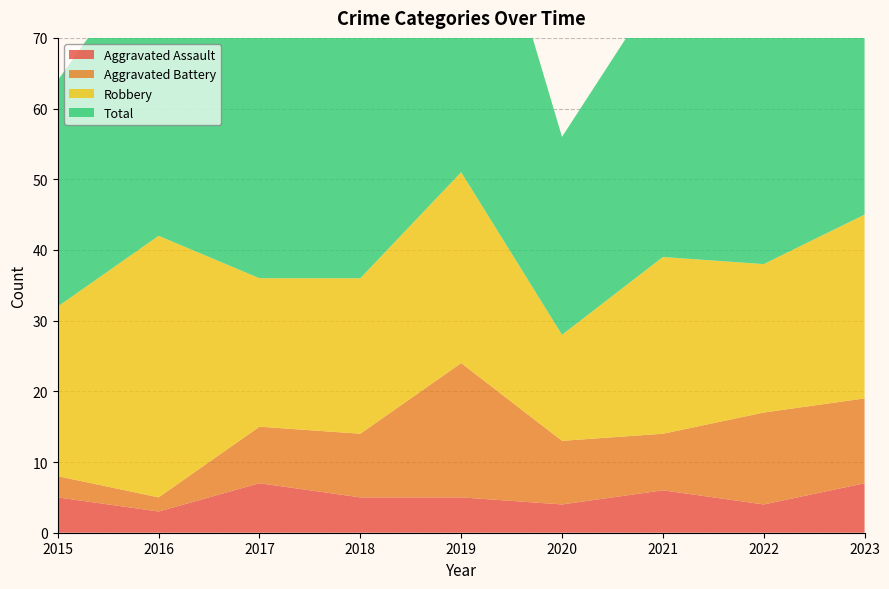

Reading right to left, list all the values displayed in this chart.

Aggravated Assault: 7	4	6	4	5	5	7	3	5
Aggravated Battery: 12	13	8	9	19	9	8	2	3
Robbery: 26	21	25	15	27	22	21	37	24
Total: 47	39	39	28	53	38	36	42	32